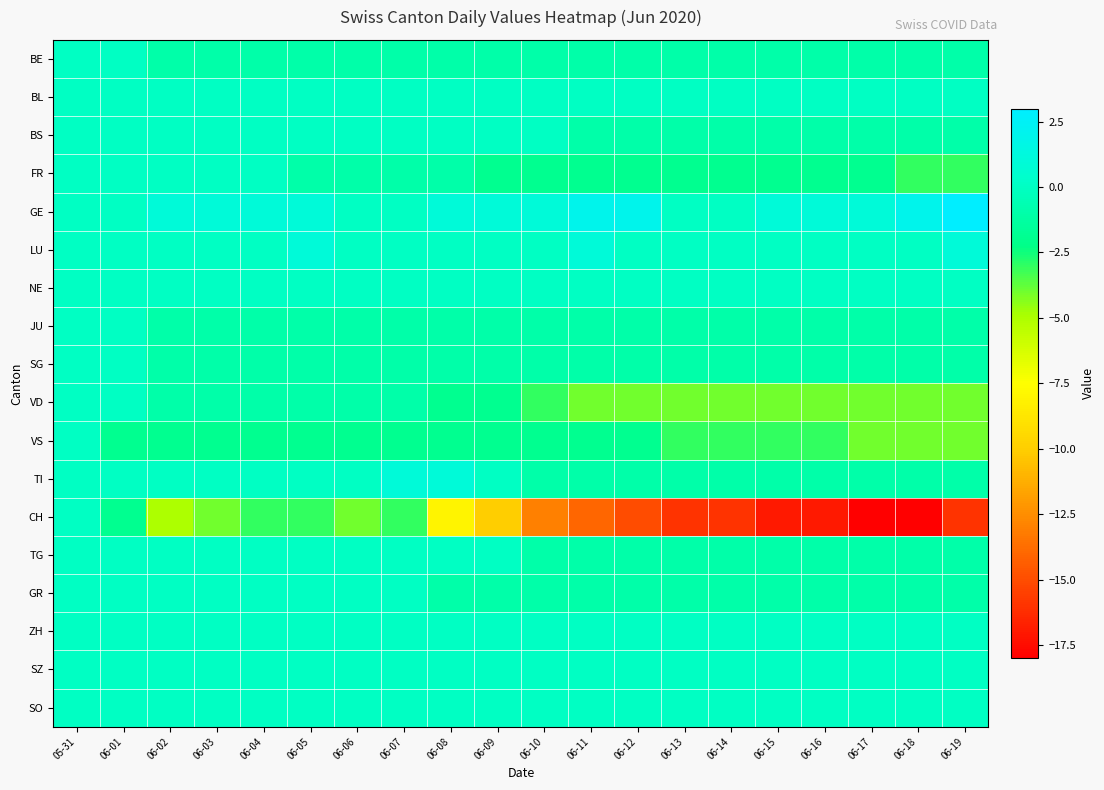

Between 06-02 and 06-18, which series saw the biggest shift?

CH